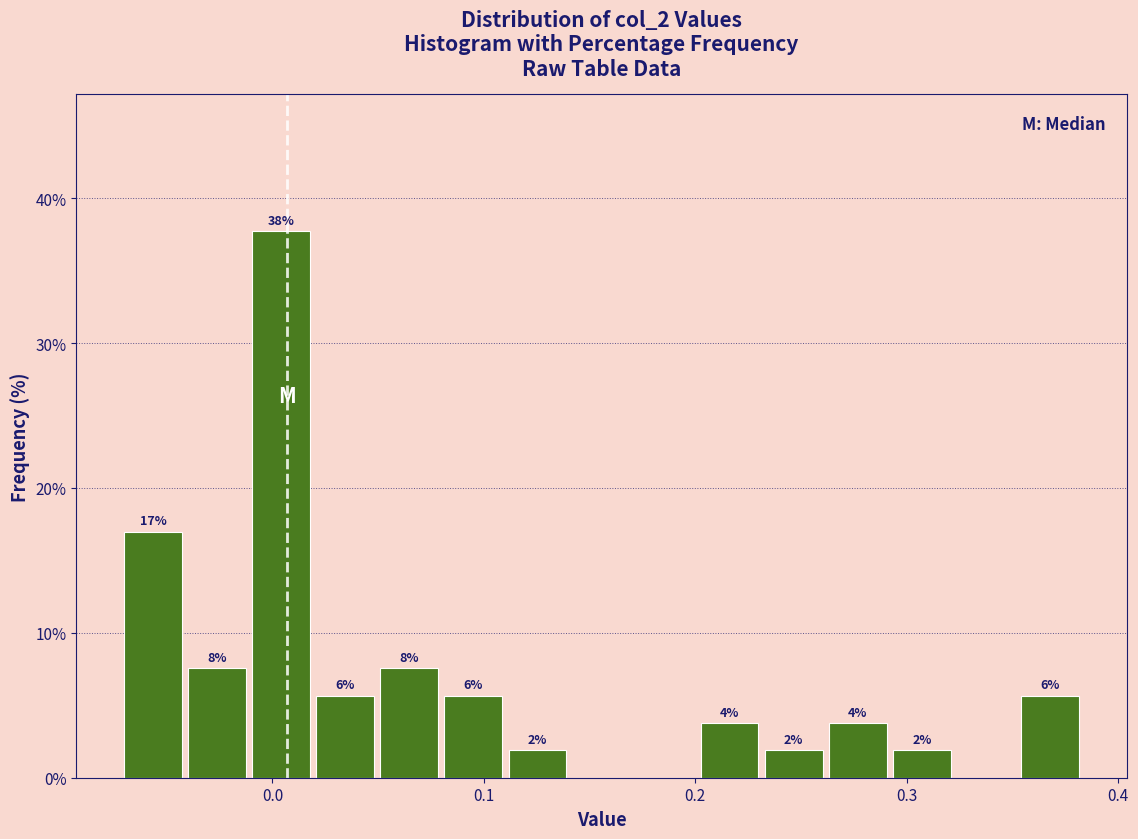

Read against the x-axis, roughly where is the centre of the tallest bar?

0.00